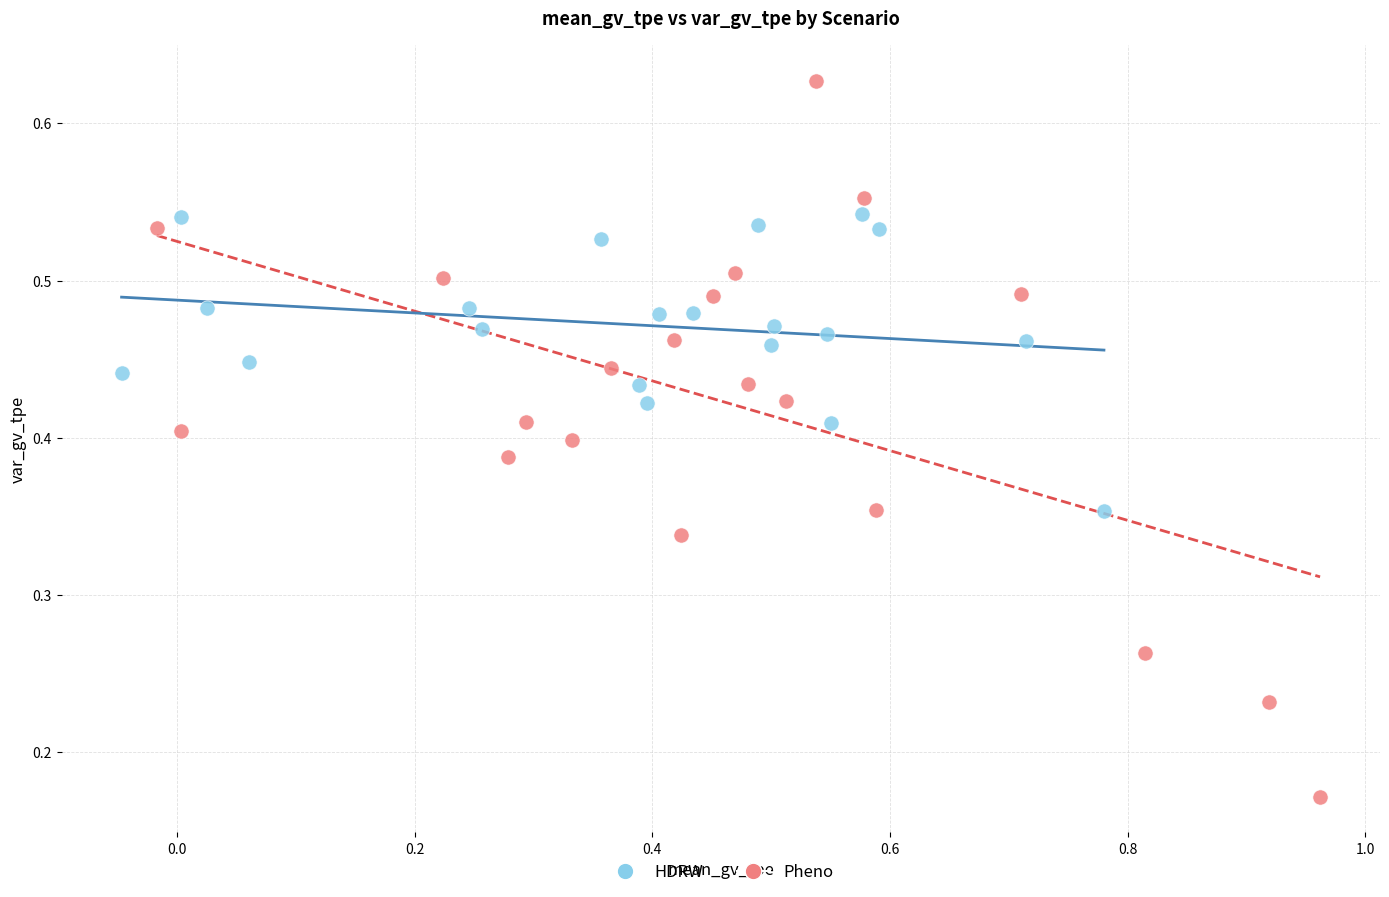

Which series has the largest Y range (max minus min)?

Pheno